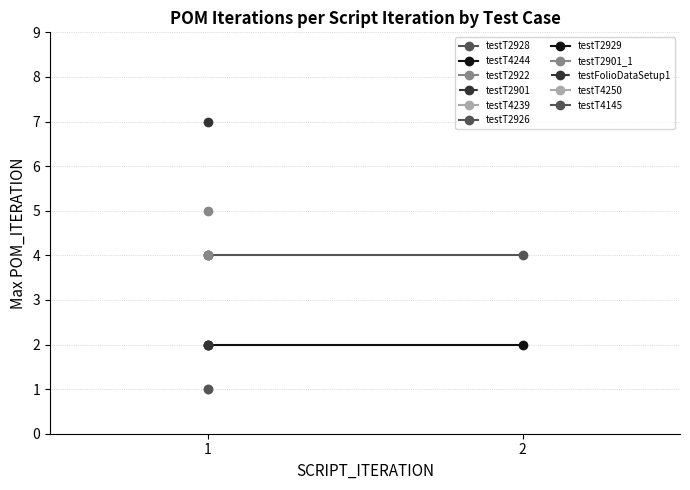

How many lines are shown in the chart?

2